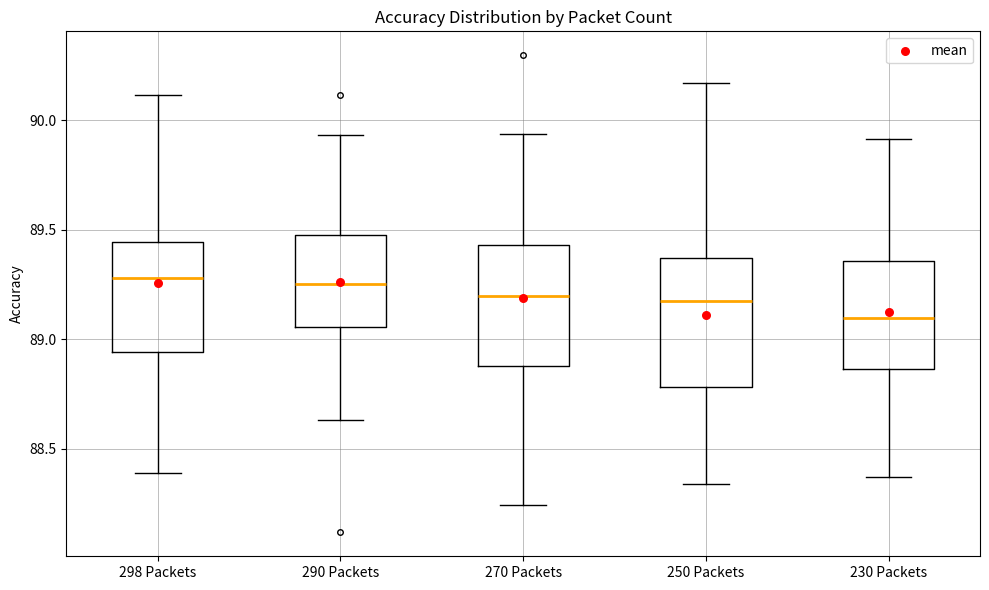

Reading left to right, read every box against the y-axis: the position of its median line, the range the box covers, and the ends of its whiskers. The values are not printed on the chart, so give them approximately, as read against the axis.

298 Packets: median 89.30, box 88.95 to 89.45, whiskers 88.40 to 90.10
290 Packets: median 89.25, box 89.05 to 89.50, whiskers 88.65 to 89.95
270 Packets: median 89.20, box 88.90 to 89.45, whiskers 88.25 to 89.95
250 Packets: median 89.20, box 88.80 to 89.35, whiskers 88.35 to 90.15
230 Packets: median 89.10, box 88.85 to 89.35, whiskers 88.35 to 89.90